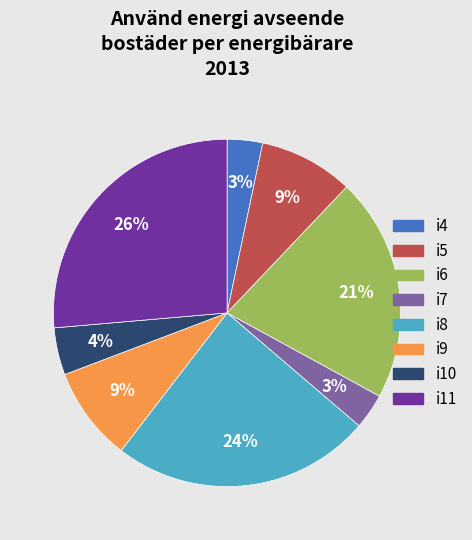

Is the sum of i6 and i8 greater than half?

No